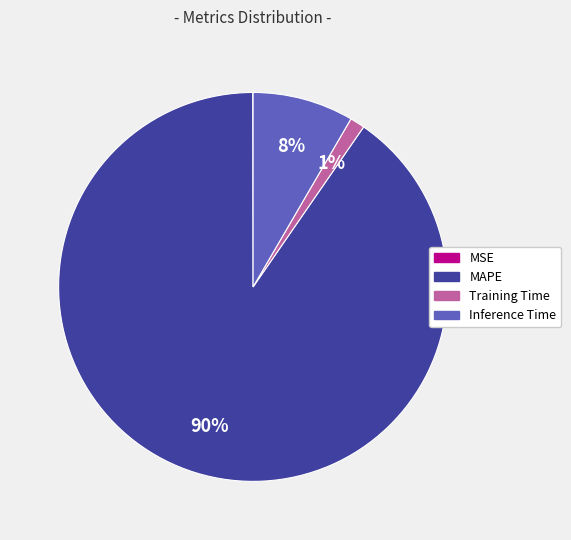

To the nearest percent, what is the combined percentage of Training Time and MAPE?

92%